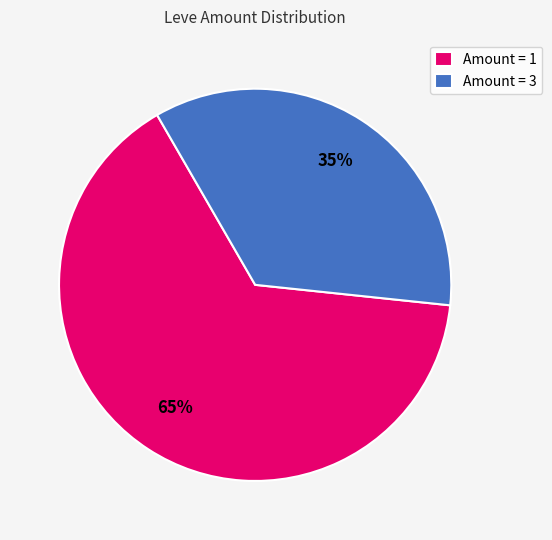

Which category has the smallest portion of the pie?

Amount = 3